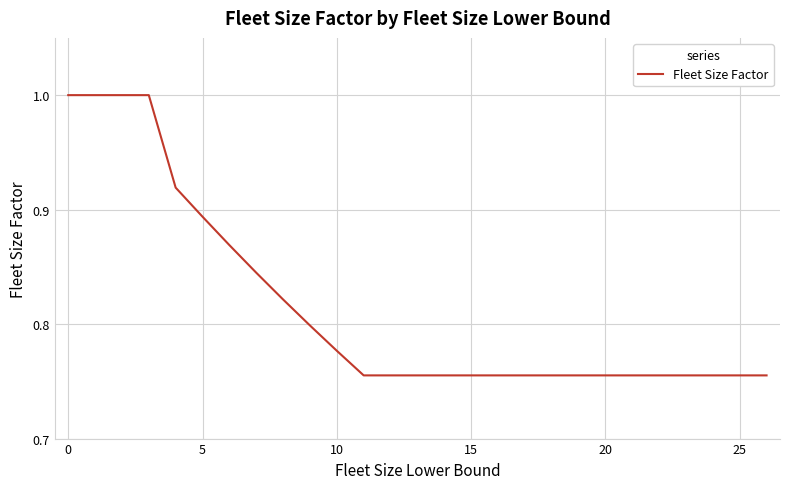

What is the greatest value displayed?

1.0